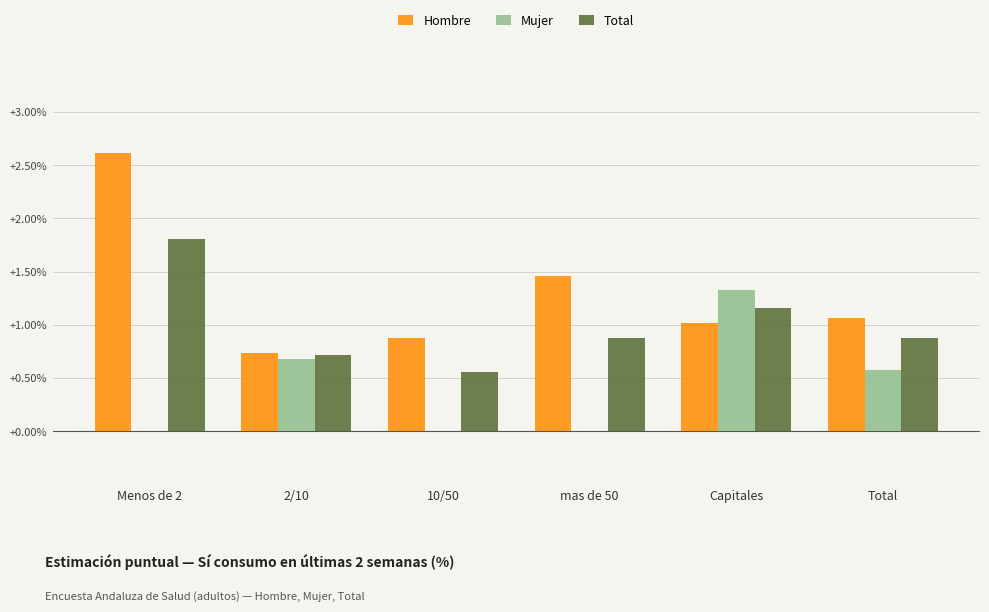

Which category has the highest value across all series?

Menos de 2